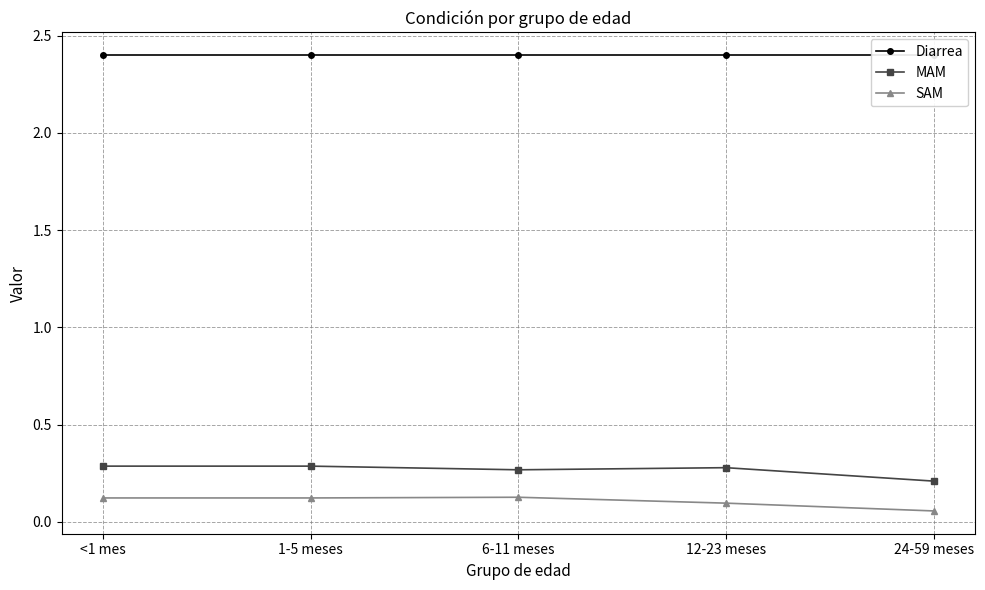

What is the average value of the SAM series?

0.1